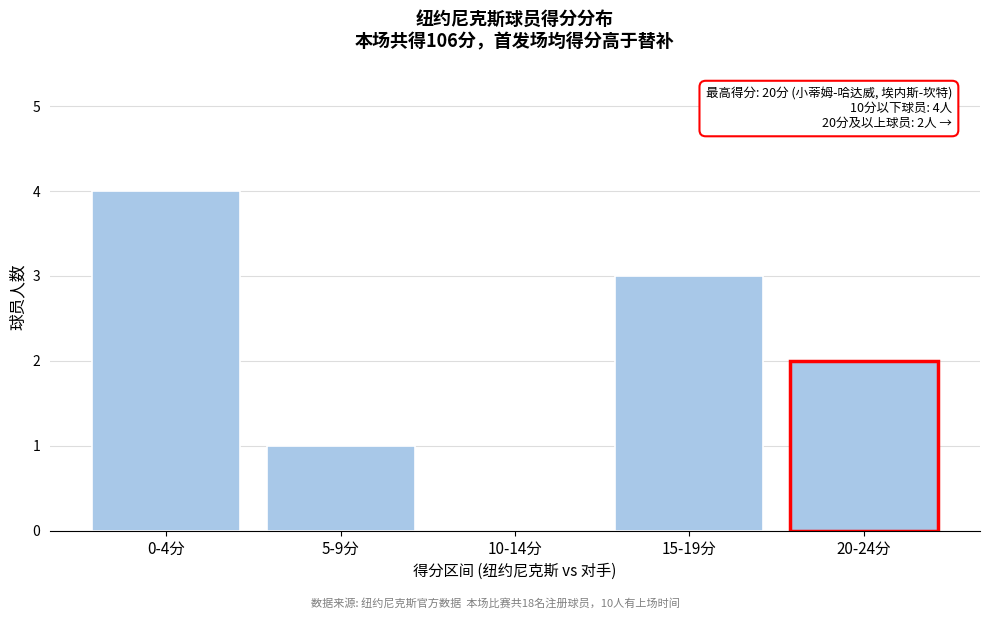

Reading left to right, list all the values displayed in this chart.

0-4分=4	5-9分=1	10-14分=0	15-19分=3	20-24分=2